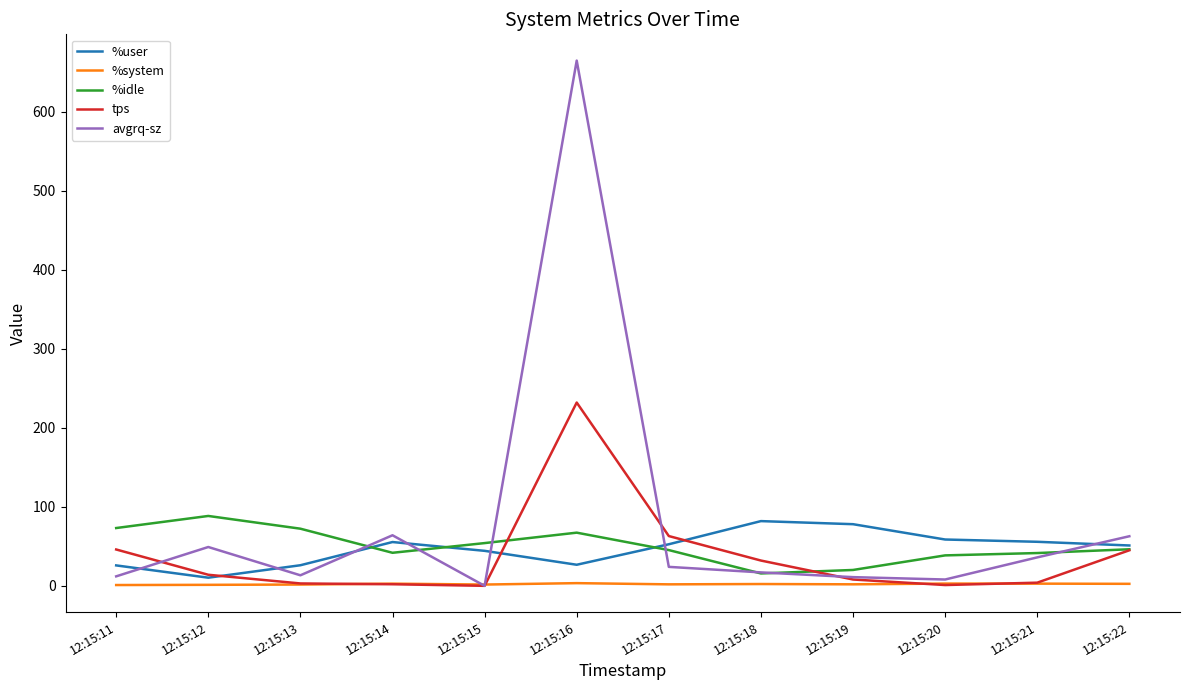

At how many categories does at least one series exceed 221?

1